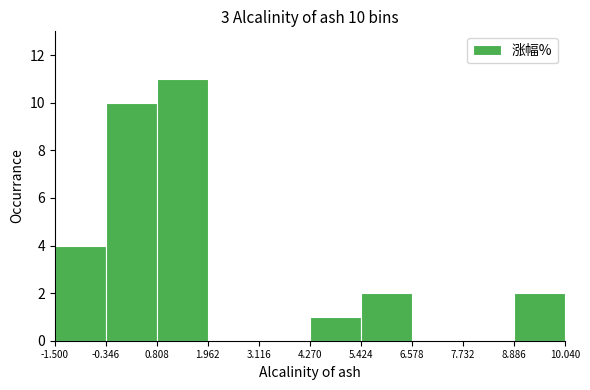

Over which range of the x-axis is the bar tallest?

0.808 to 1.962